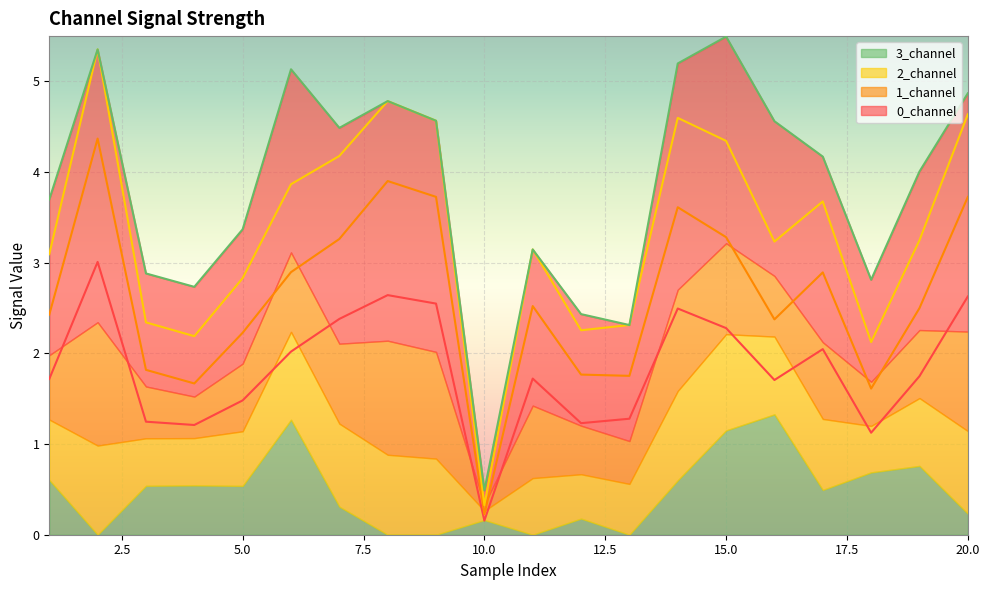

What is the difference between the 1_channel values at 13 and 14?

1.9